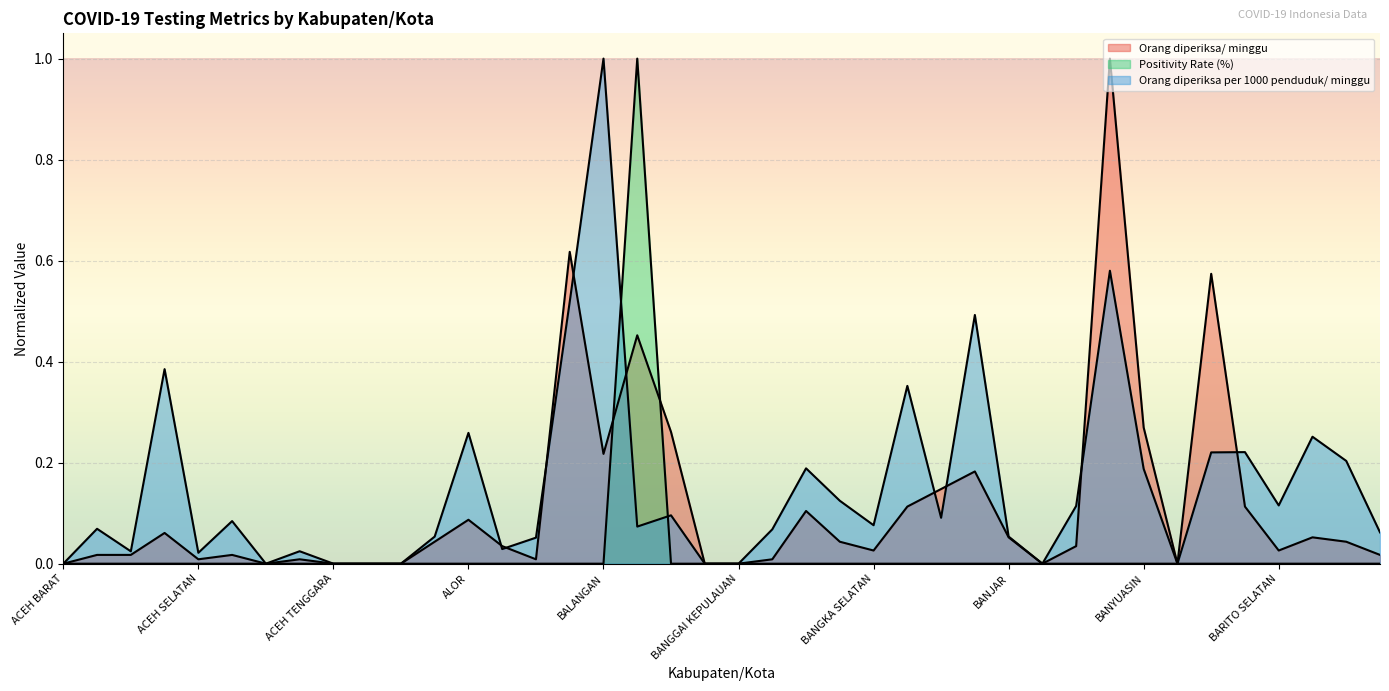

What is the label of the 40th point from the left?

BARRU